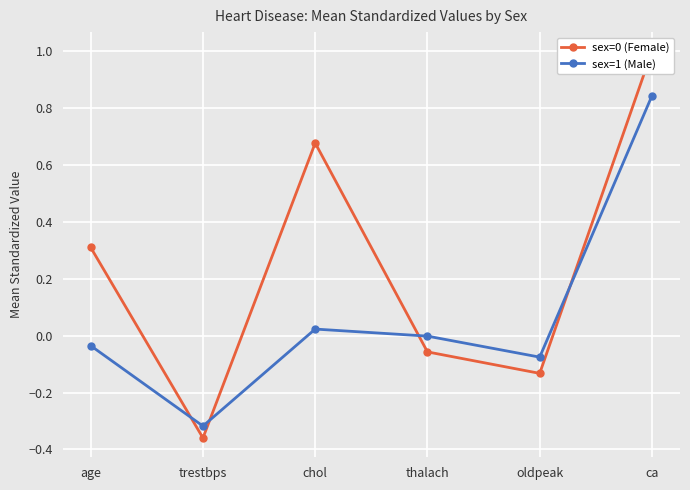

Between which two adjacent categories do sex=0 (Female) and sex=1 (Male) first intersect?

age and trestbps